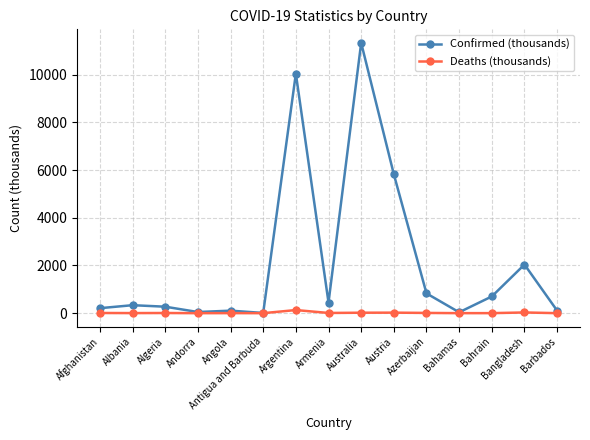

Read the Confirmed (thousands) value at Azerbaijan.

828.2